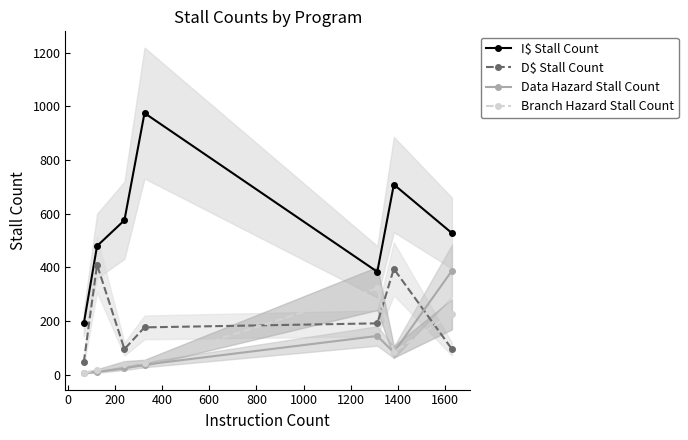

What is the difference between the maximum and second lowest values in the D$ Stall Count series?

314